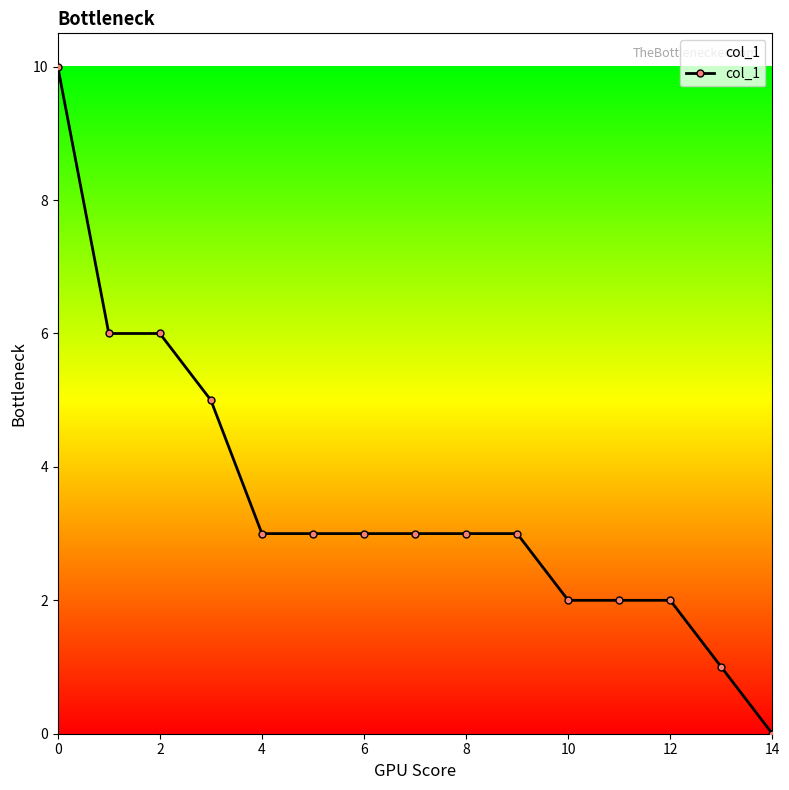

What is the value of the 14th point from the left?

1